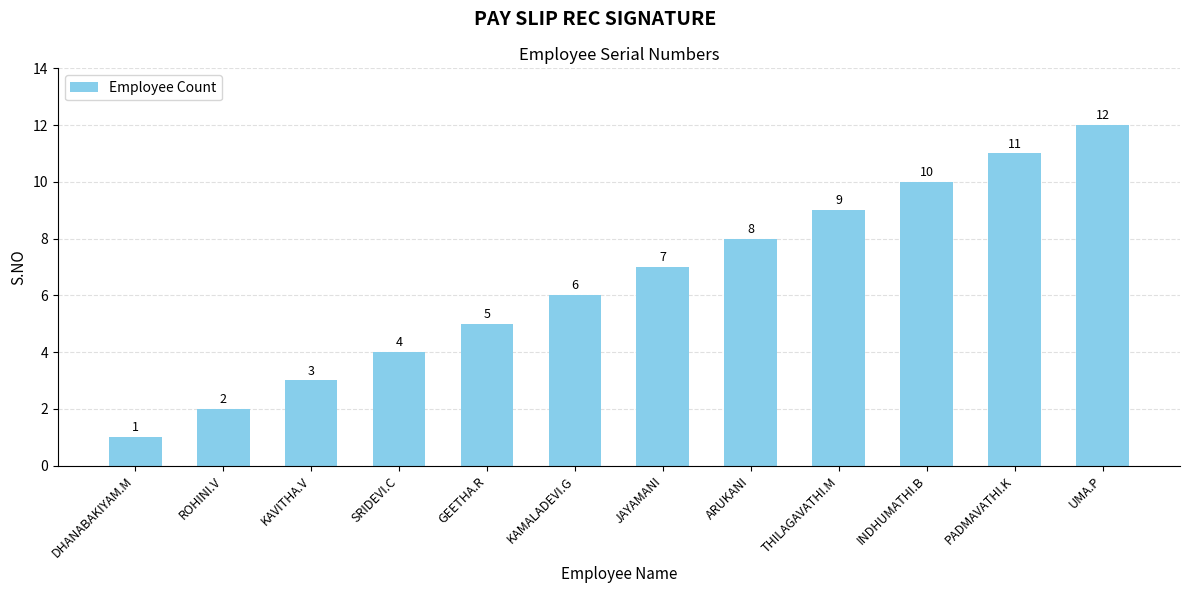

Reading left to right, list all the values displayed in this chart.

1	2	3	4	5	6	7	8	9	10	11	12